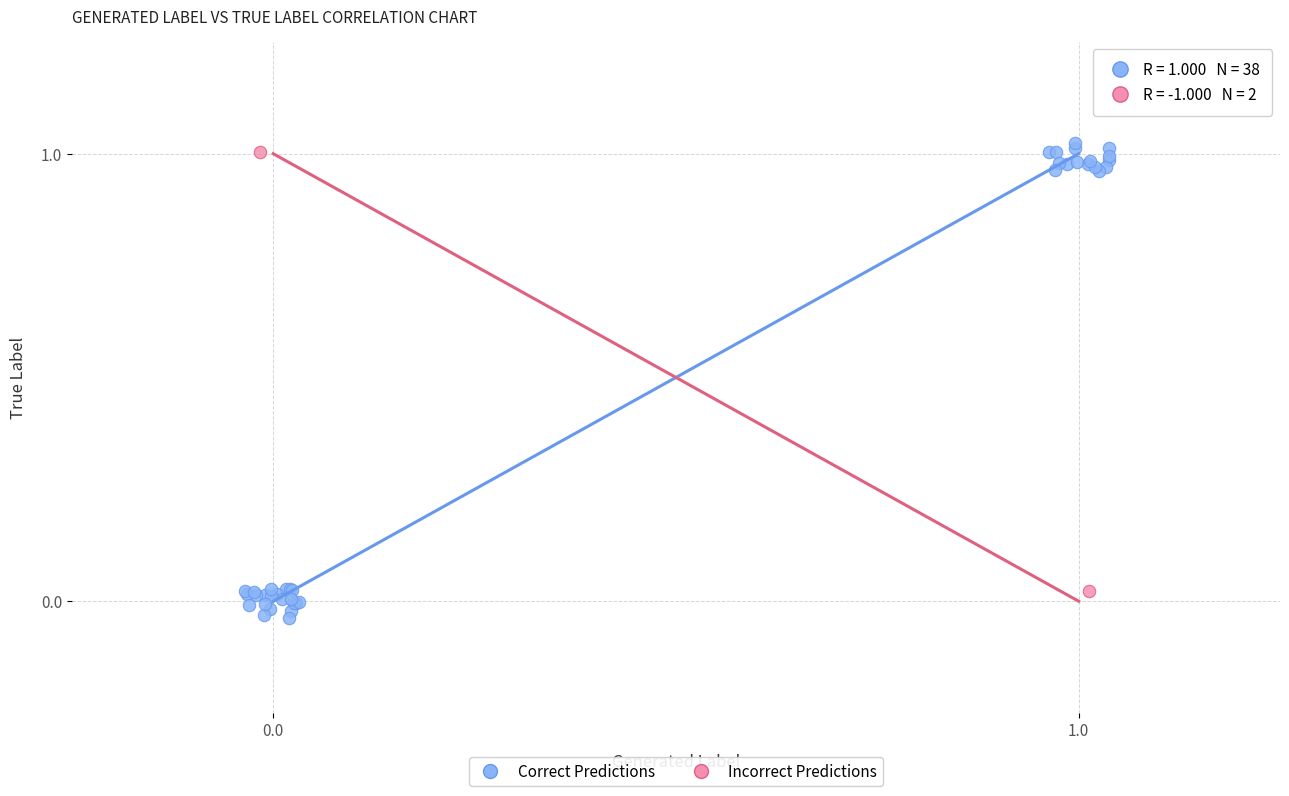

What are all the series names shown in the legend?

Correct Predictions, Incorrect Predictions